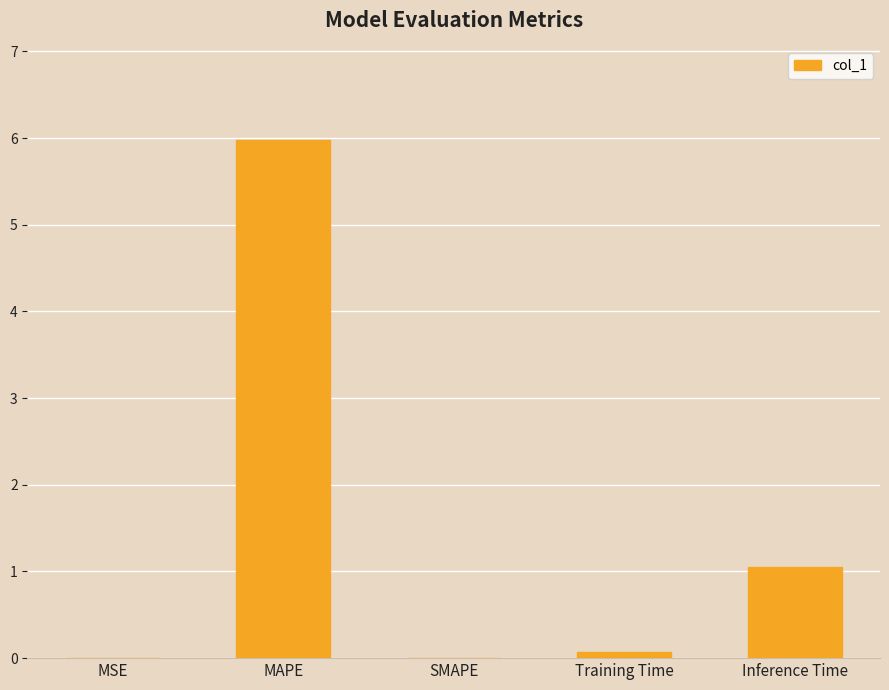

The chart shows a value of 0.0 at MSE. True or false?

True